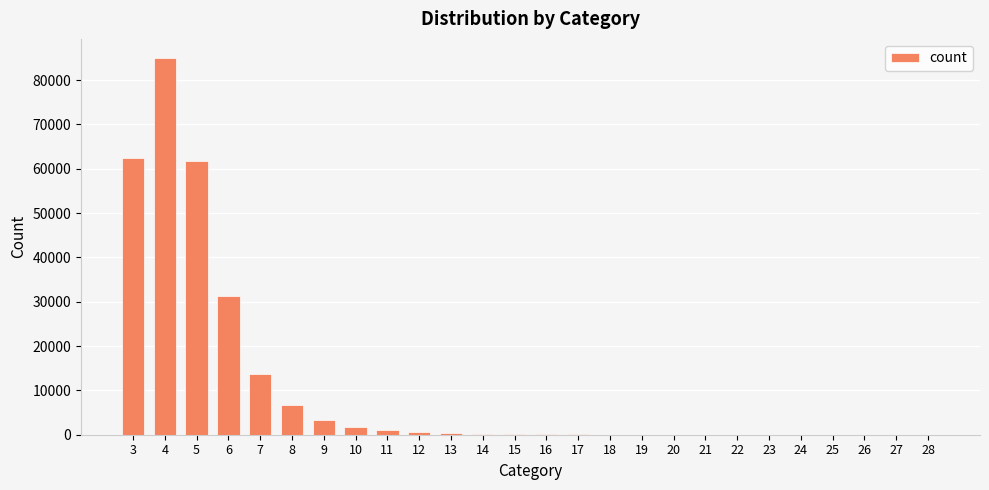

What is the sum of all values?

268572